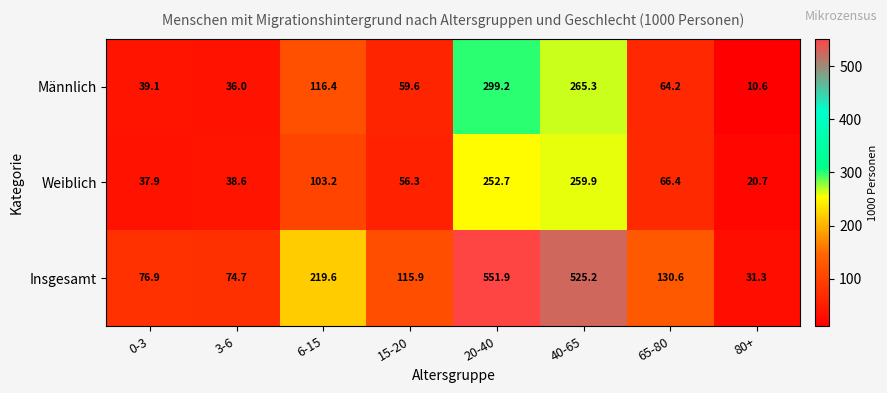

What is the difference between the highest and lowest values at 20-40?

299.2